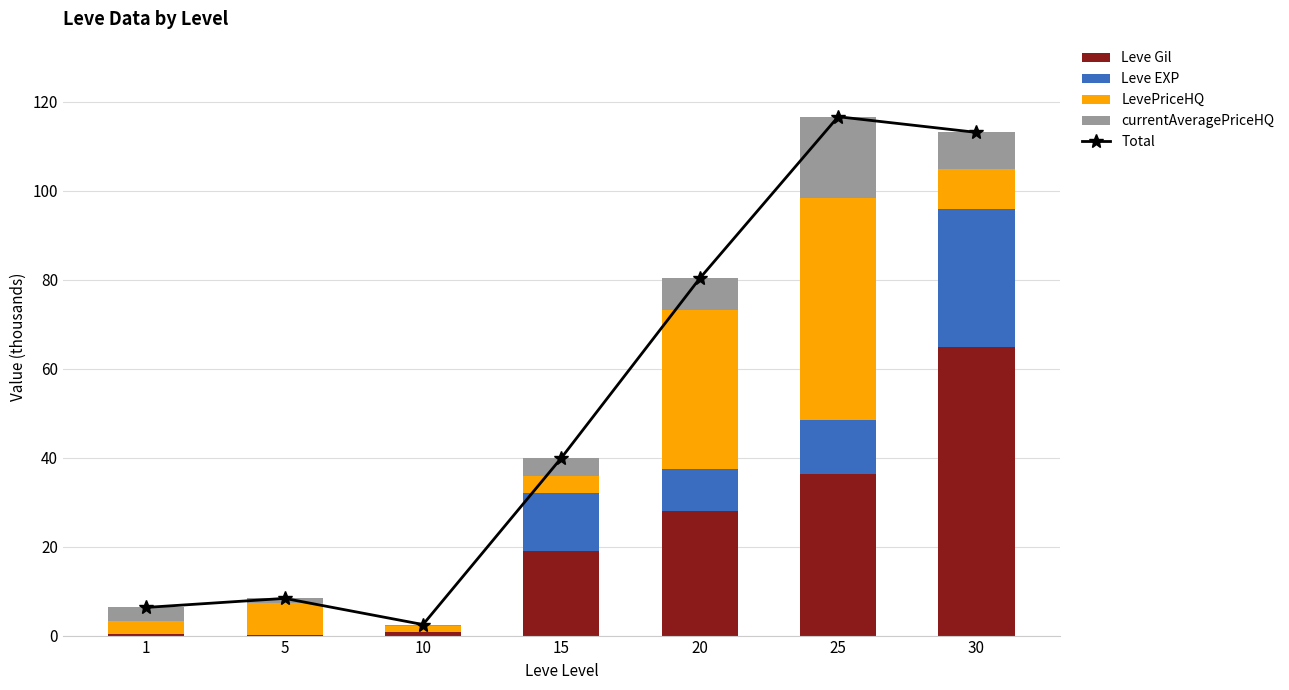

Which series changed the most between 5 and 25?

Total